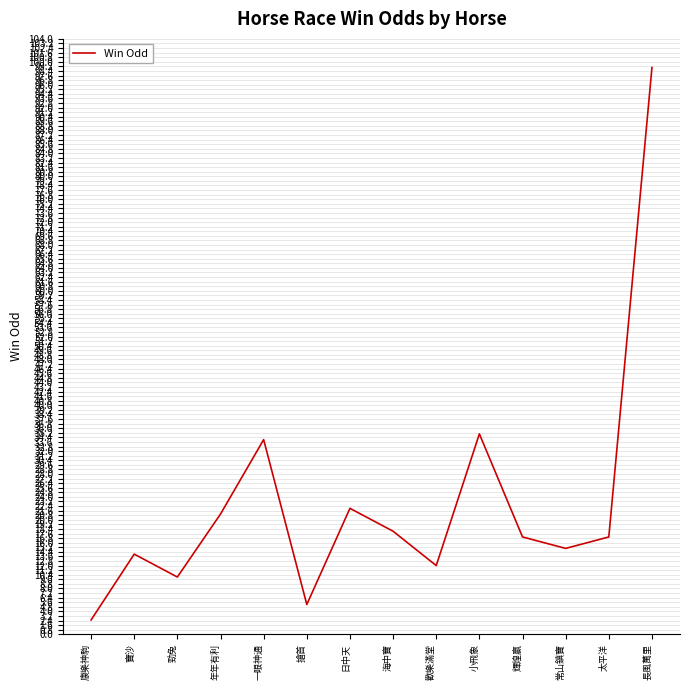

True or false: the data shows 27.4 at 海中寶.

False